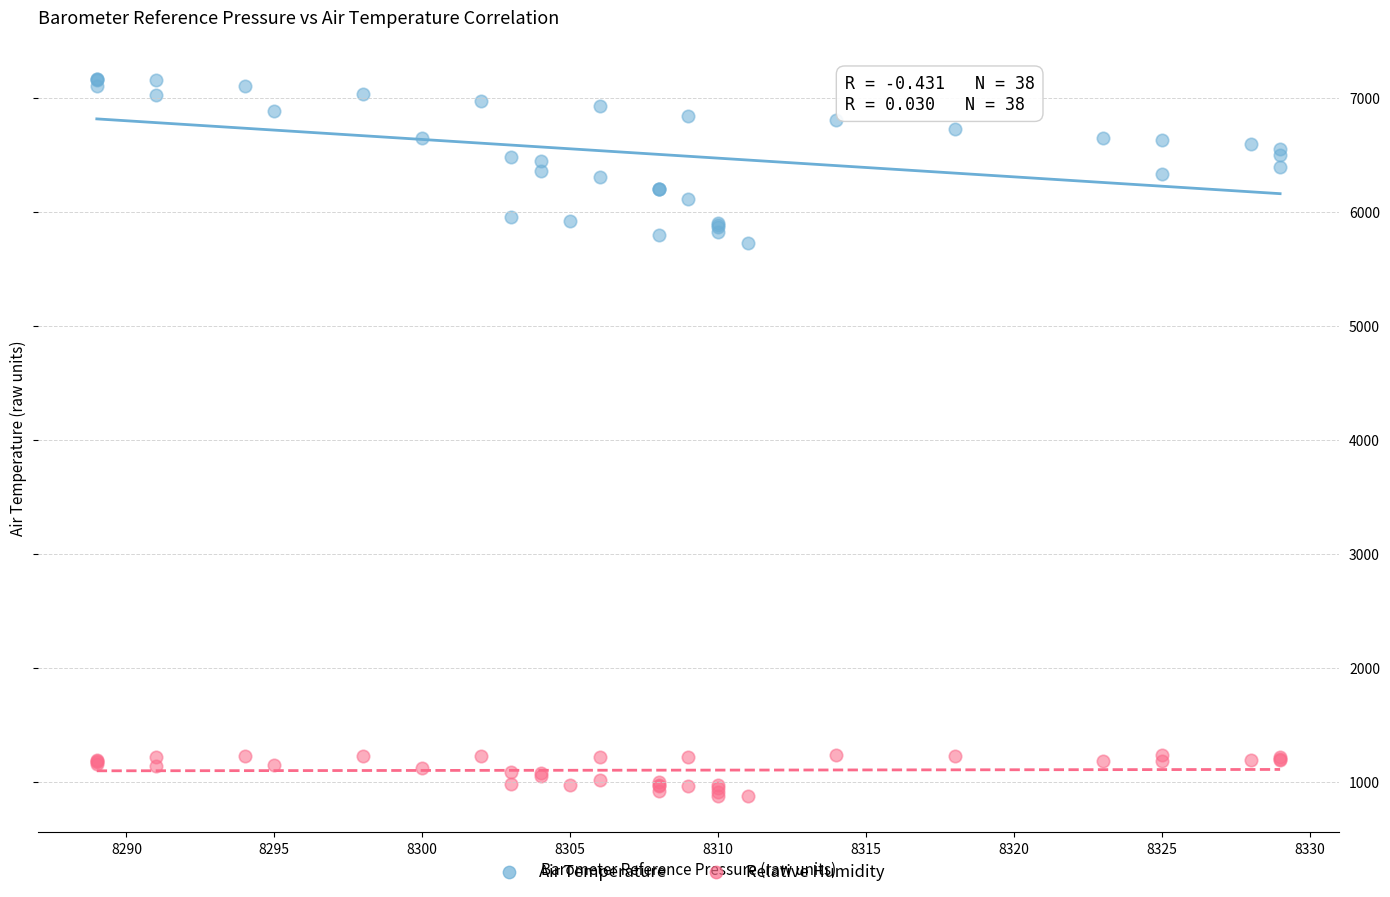

What is the X range (max minus min) for the scatter plot?

40